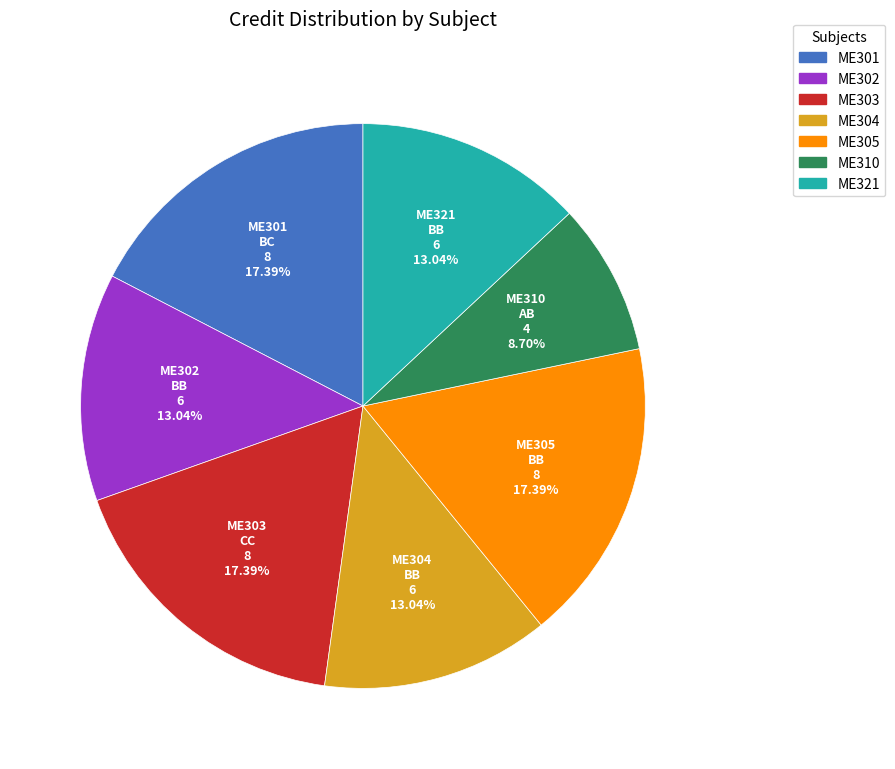

Is there any slice that represents more than half of the pie?

No